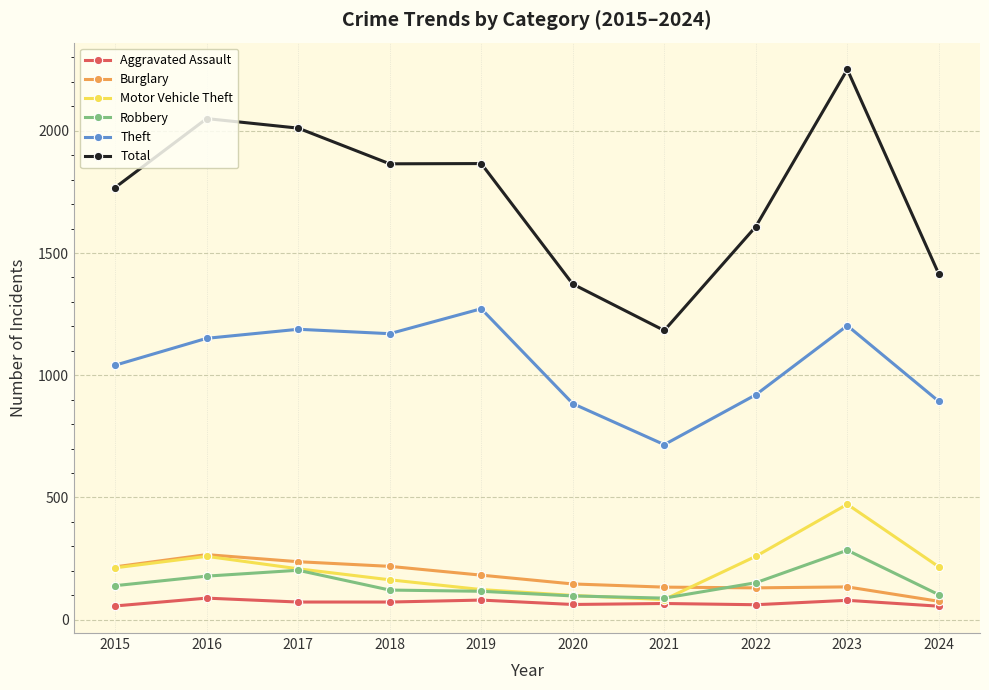

At how many categories does at least one series exceed 1401?

8